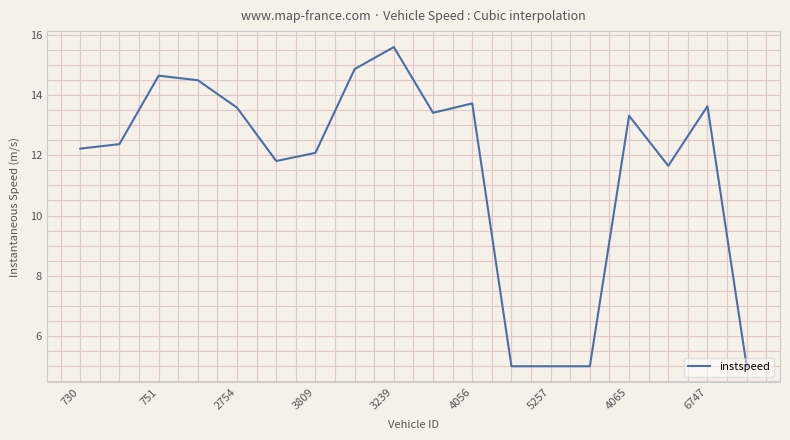

What is the maximum value shown in the chart?

15.6